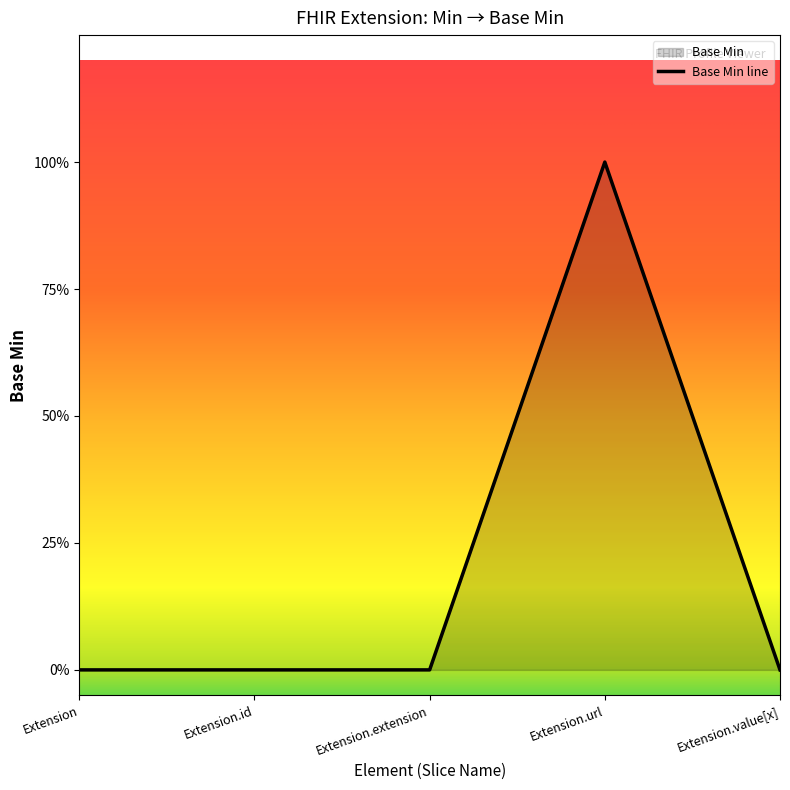

Which label corresponds to the smallest value in the chart?

Extension